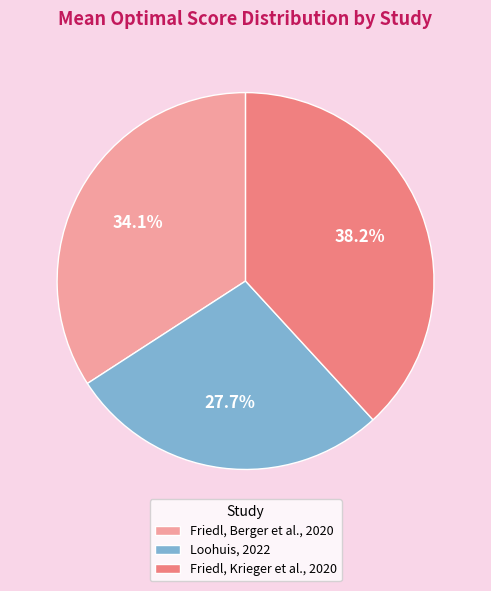

Does Friedl, Berger et al., 2020 account for over 50% of the chart?

No